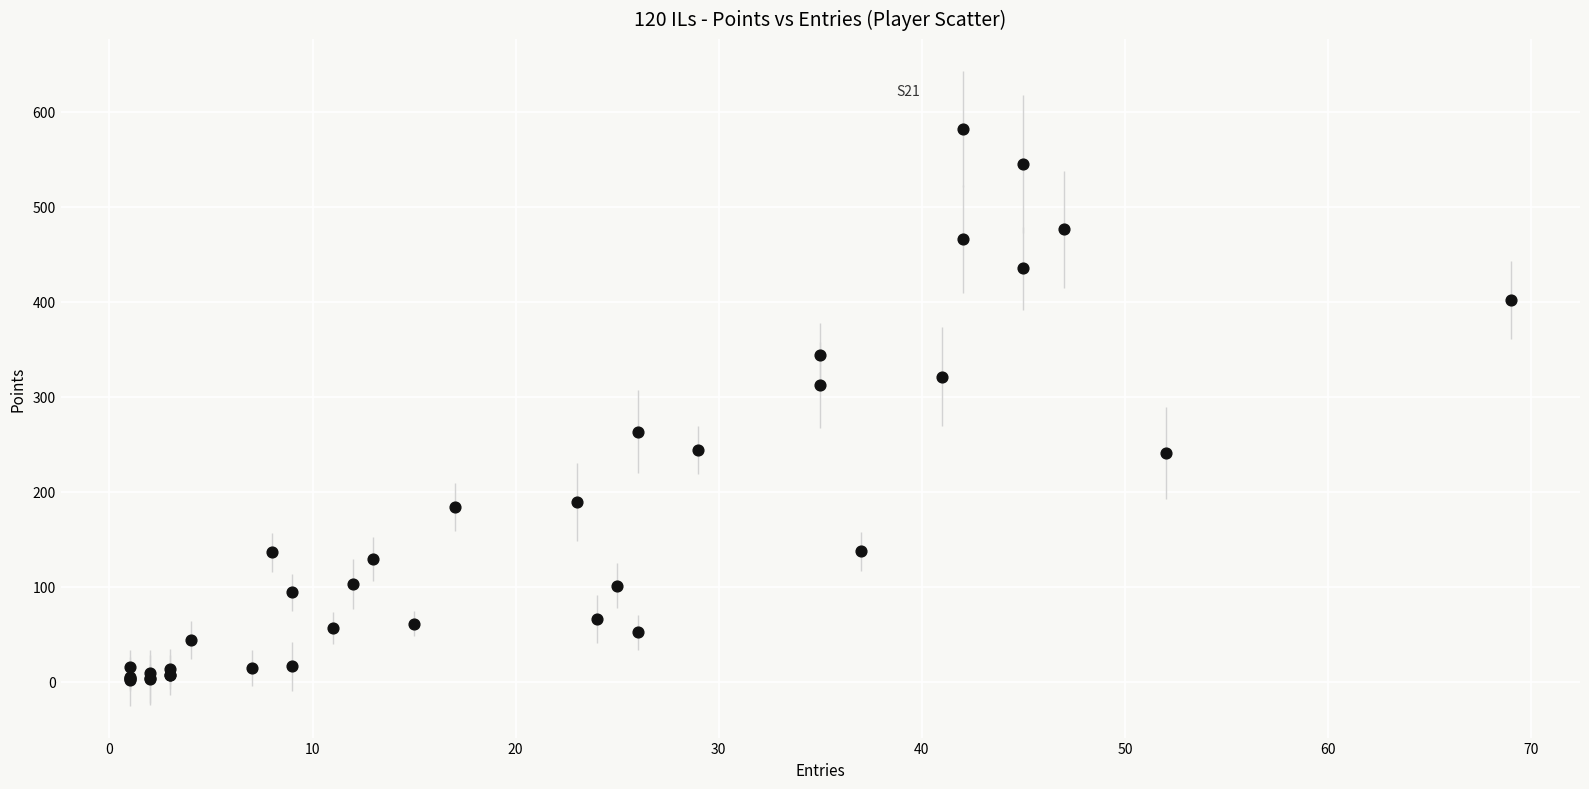

What Y value in the scatter plot is closest to 292?

312